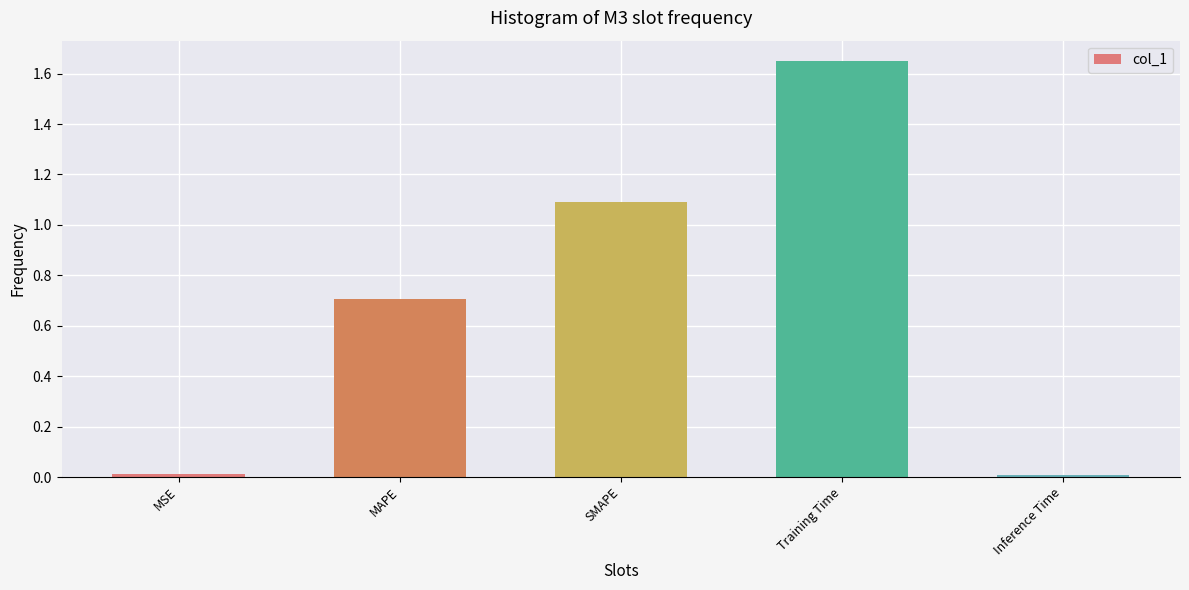

What is the sum of all values?

3.5